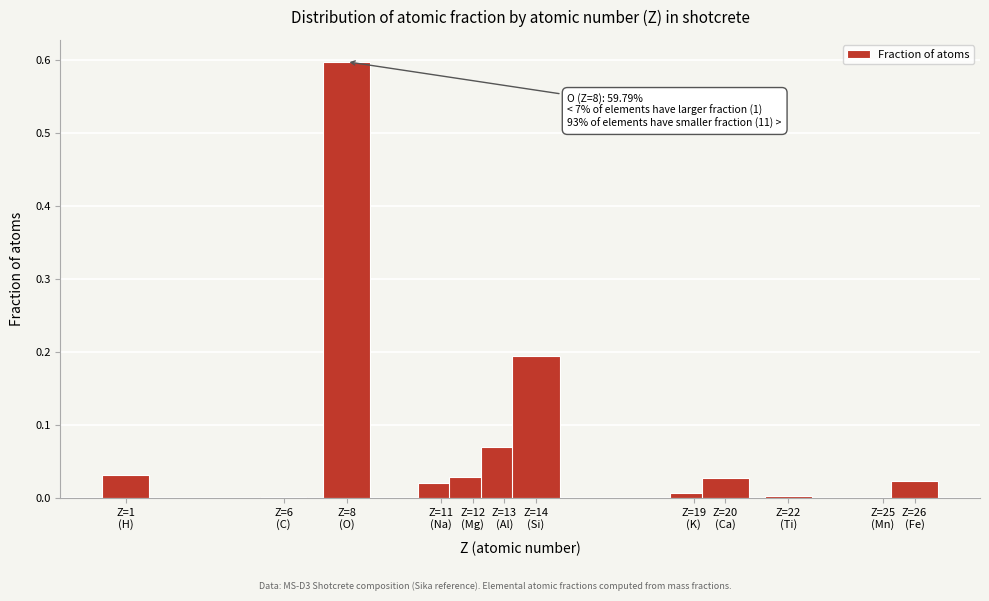

What is the maximum value shown in the chart?

0.6